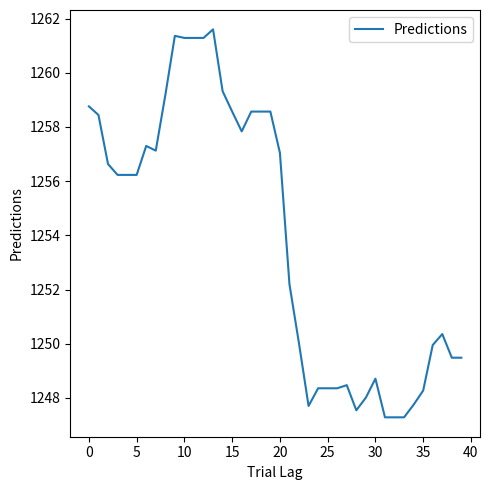

What is the greatest value displayed?

1261.6